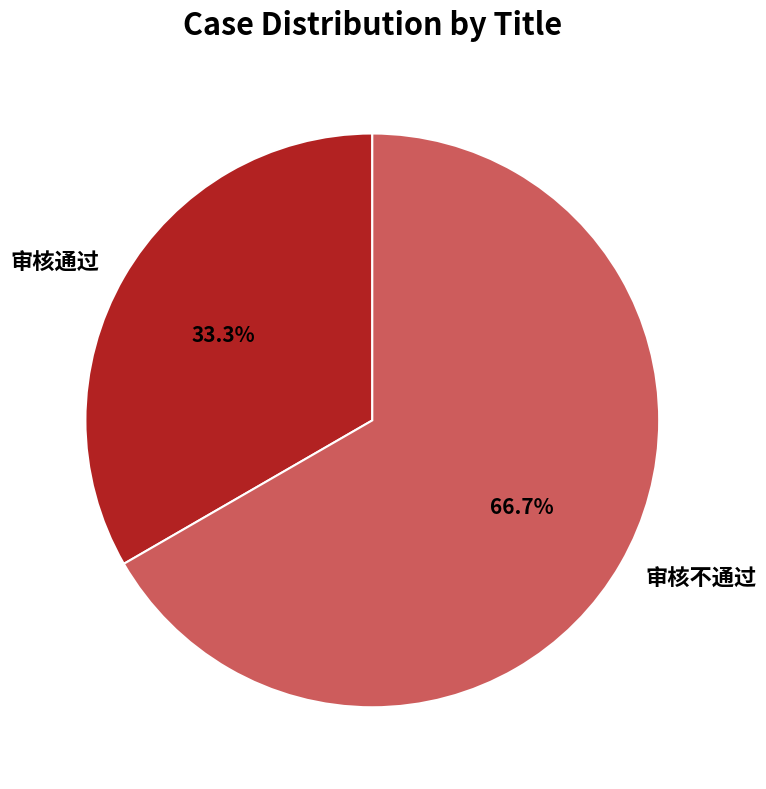

To the nearest percent, what percentage of the pie is 审核通过?

33%